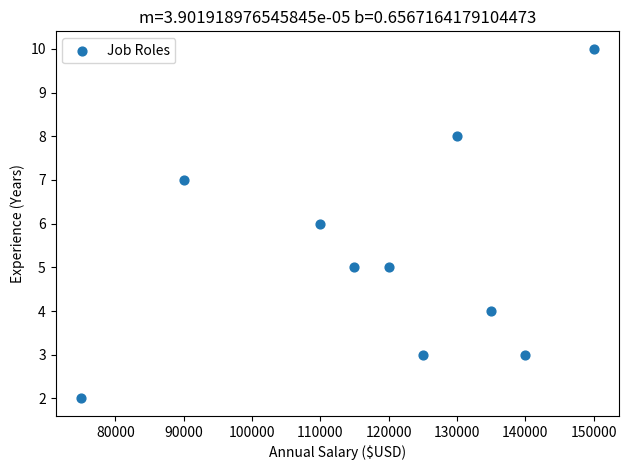

What is the range of X values (max minus min)?

75000